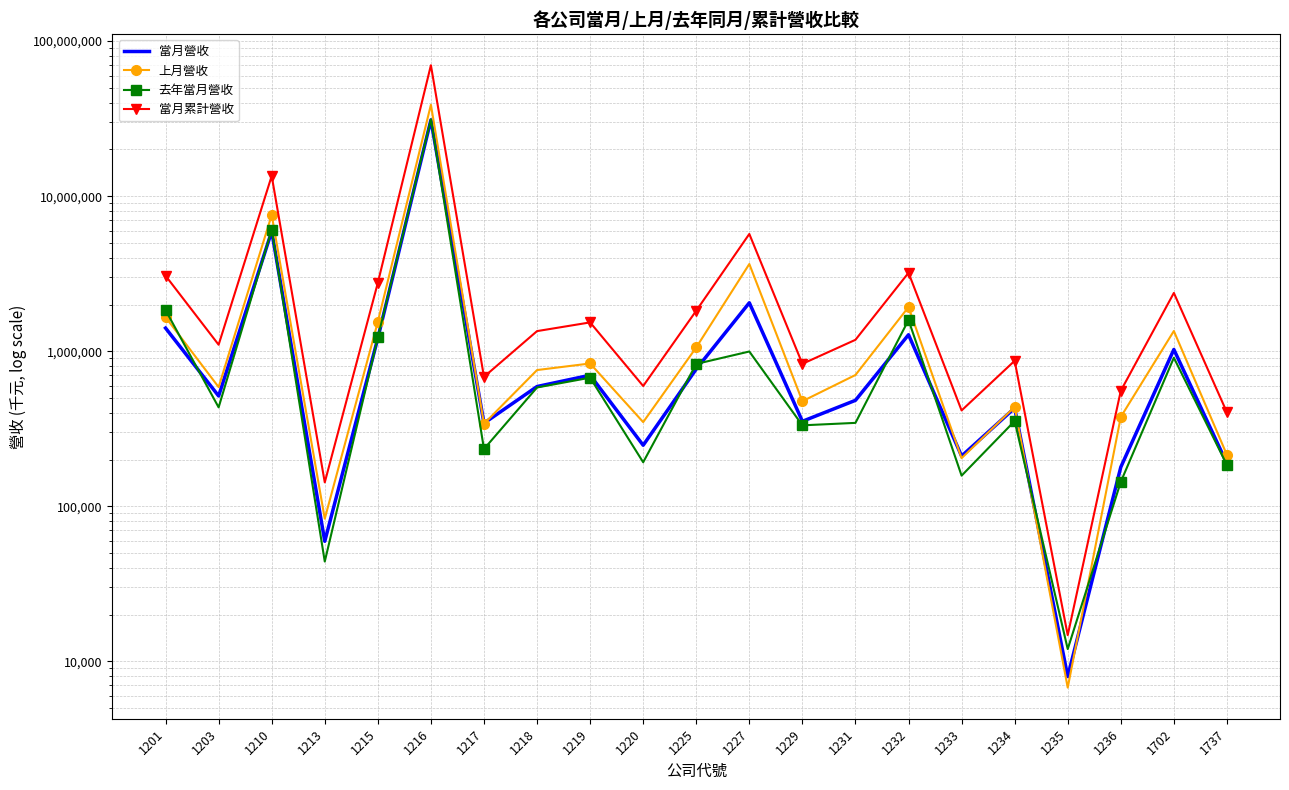

Rank the series by their maximum value, from highest to lowest.

當月累計營收, 上月營收, 去年當月營收, 當月營收